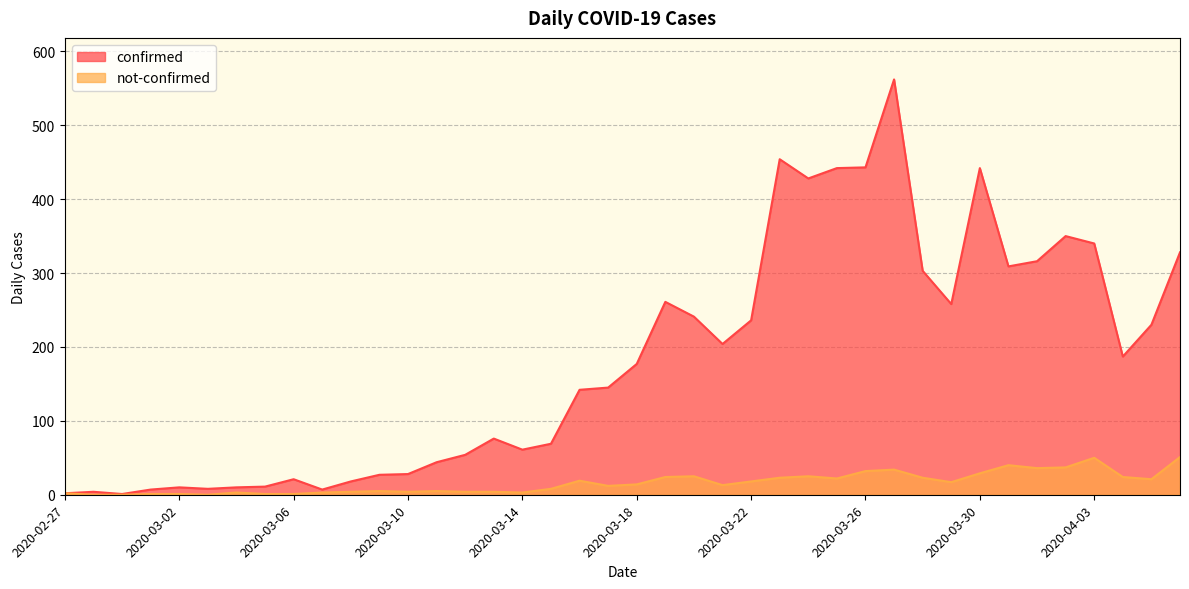

How many categories are shown in the chart?

40